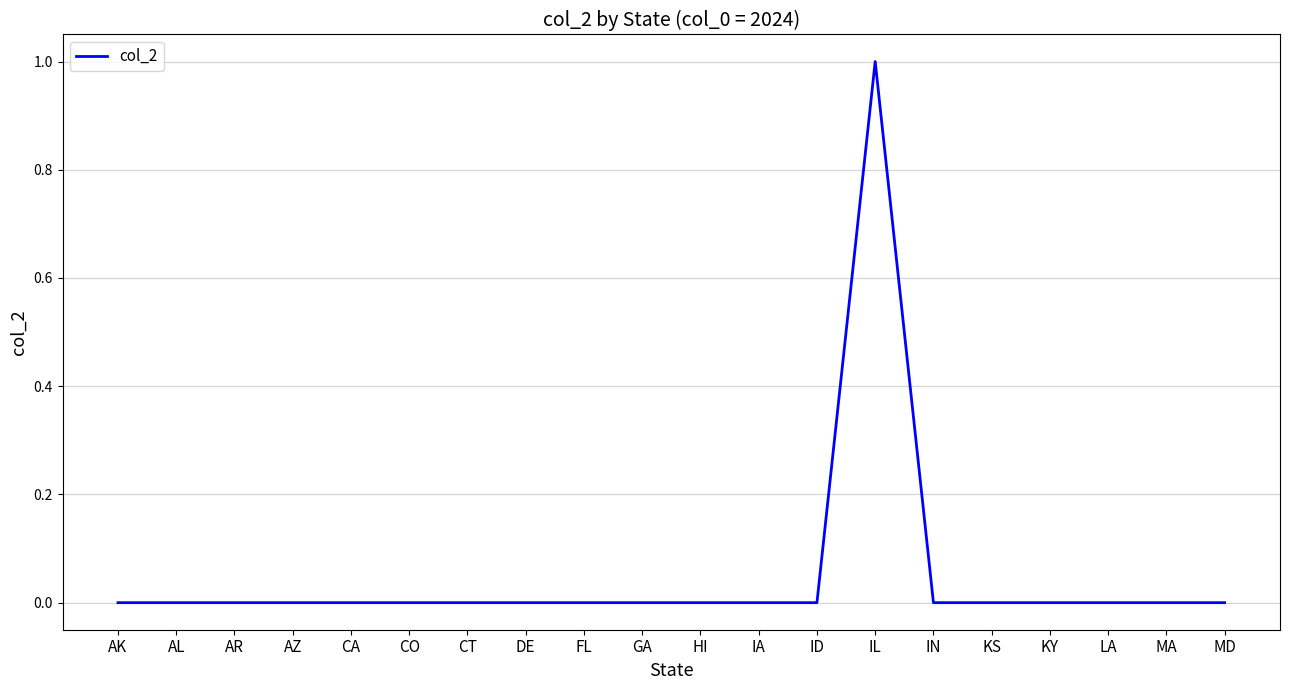

The chart shows a value of 1 at CA. True or false?

False